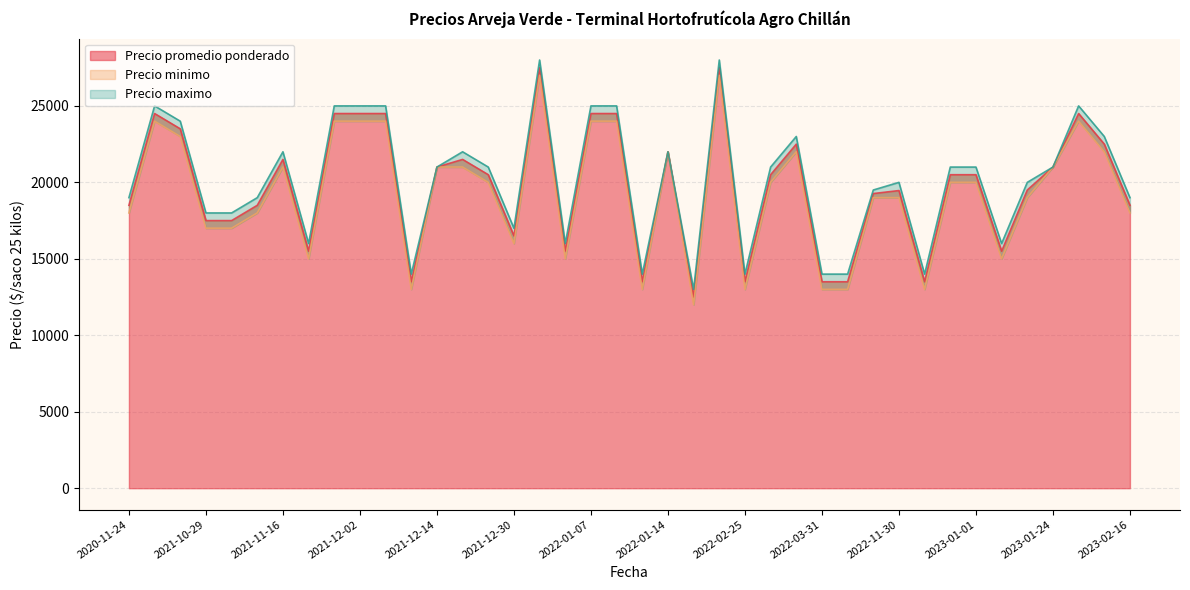

Where is the first local minimum for Precio maximo?

2021-11-22